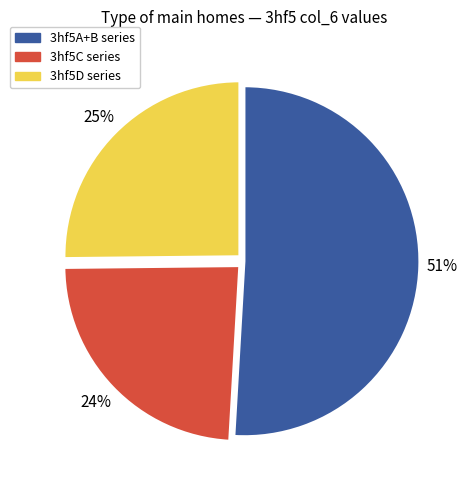

Is it true that 3hf5C series is 24% of the pie?

True